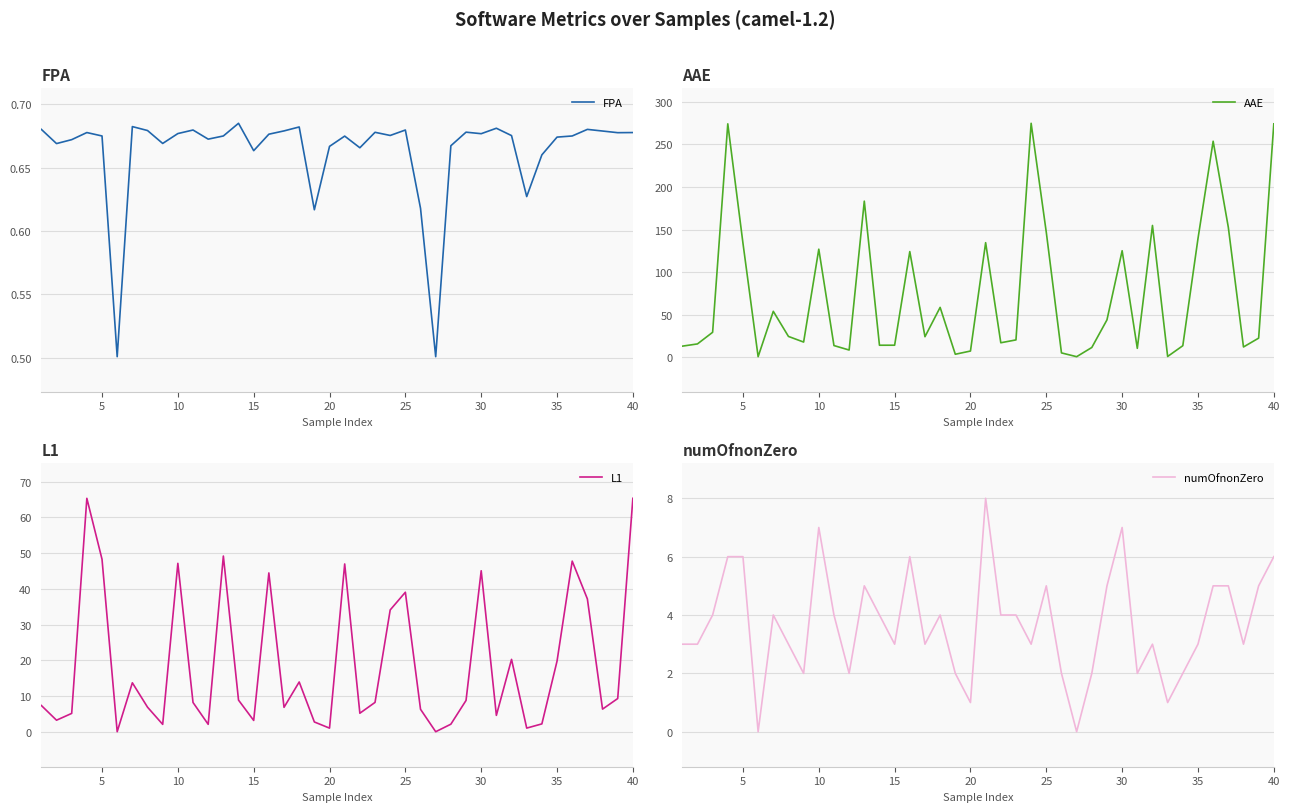

The FPA series shows 0.5 at 5. True or false?

False